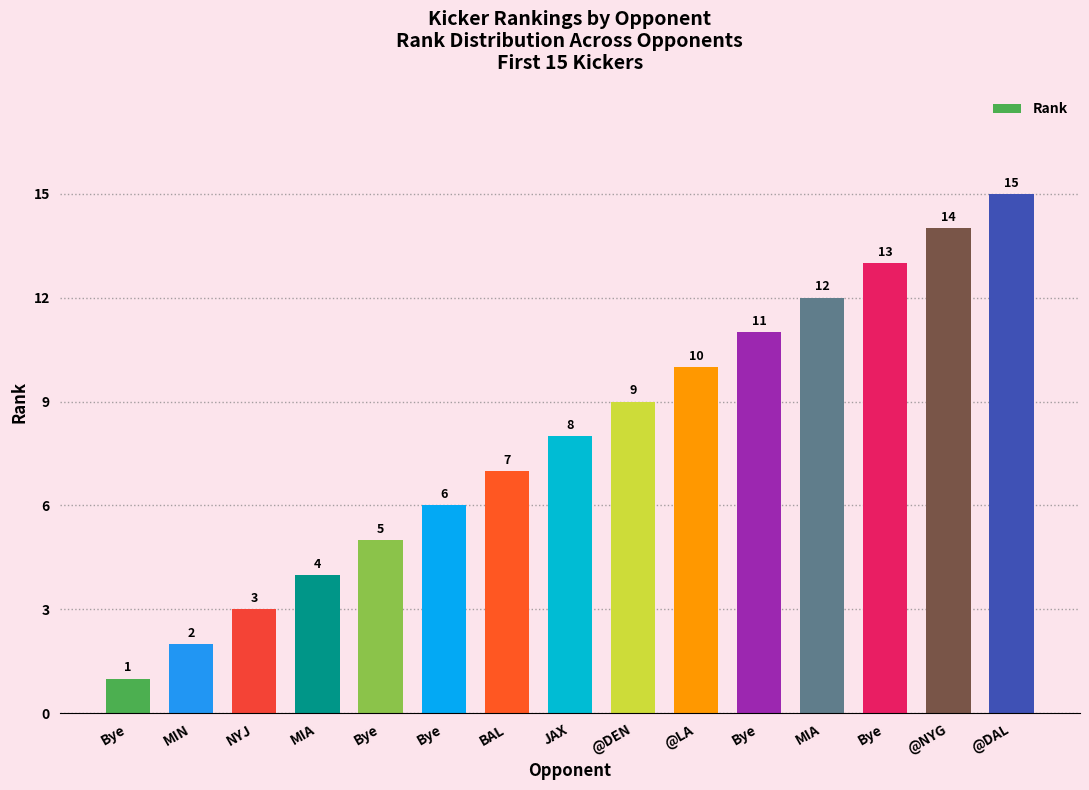

What is the ratio of the value at JAX to the value at MIA?

2.0